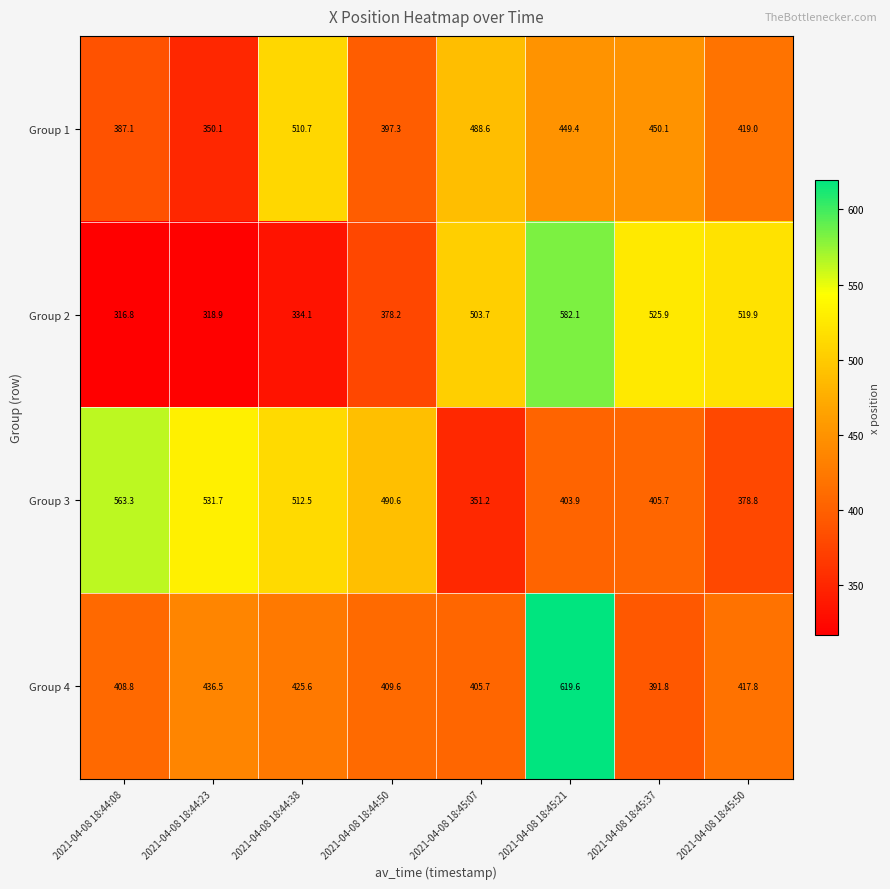

What is the difference between the maximum and minimum values in the Group 4 series?

227.8